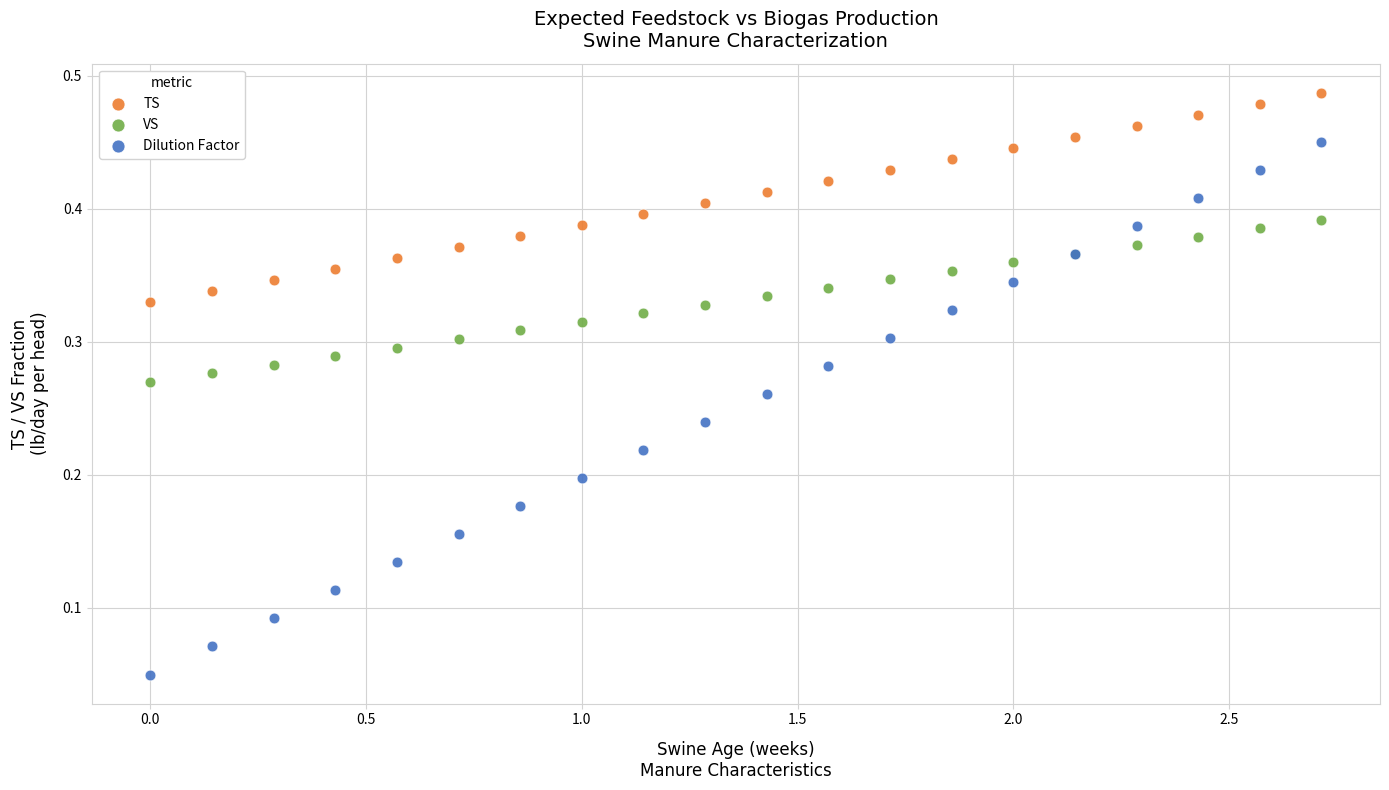

What are all the series names shown in the legend?

TS, VS, Dilution Factor